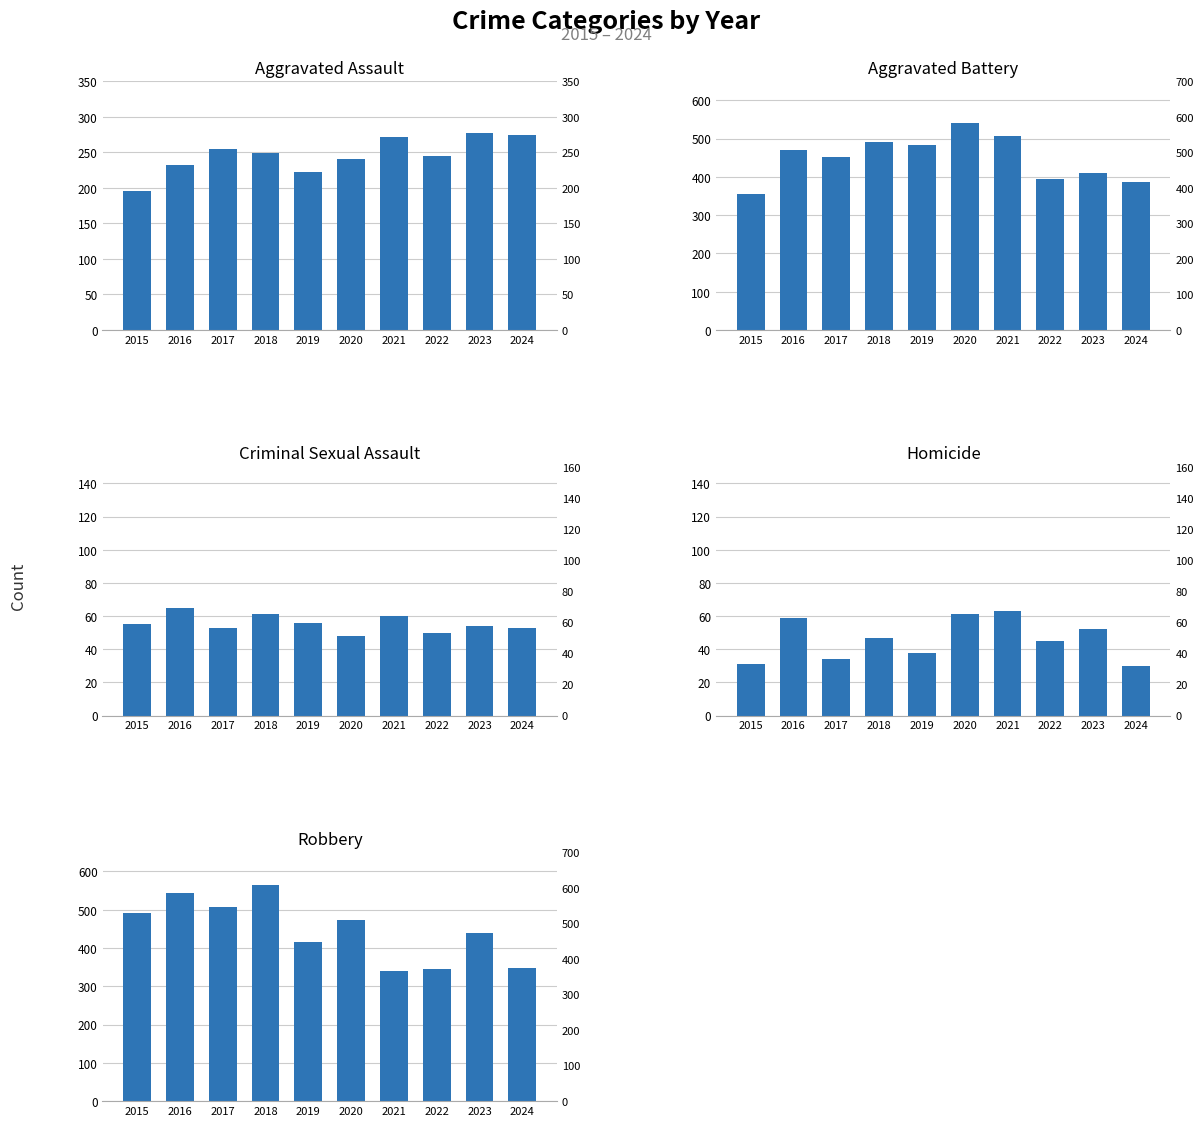

Which series has the largest range (max minus min)?

Robbery